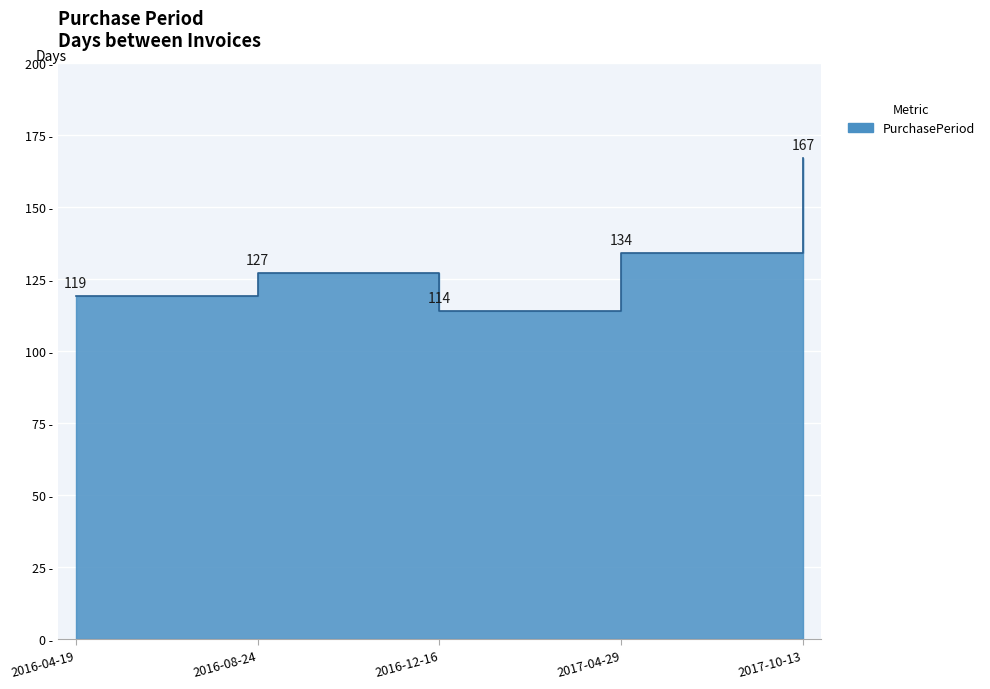

Reading left to right, transcribe all the data shown in this chart.

119	127	114	134	167